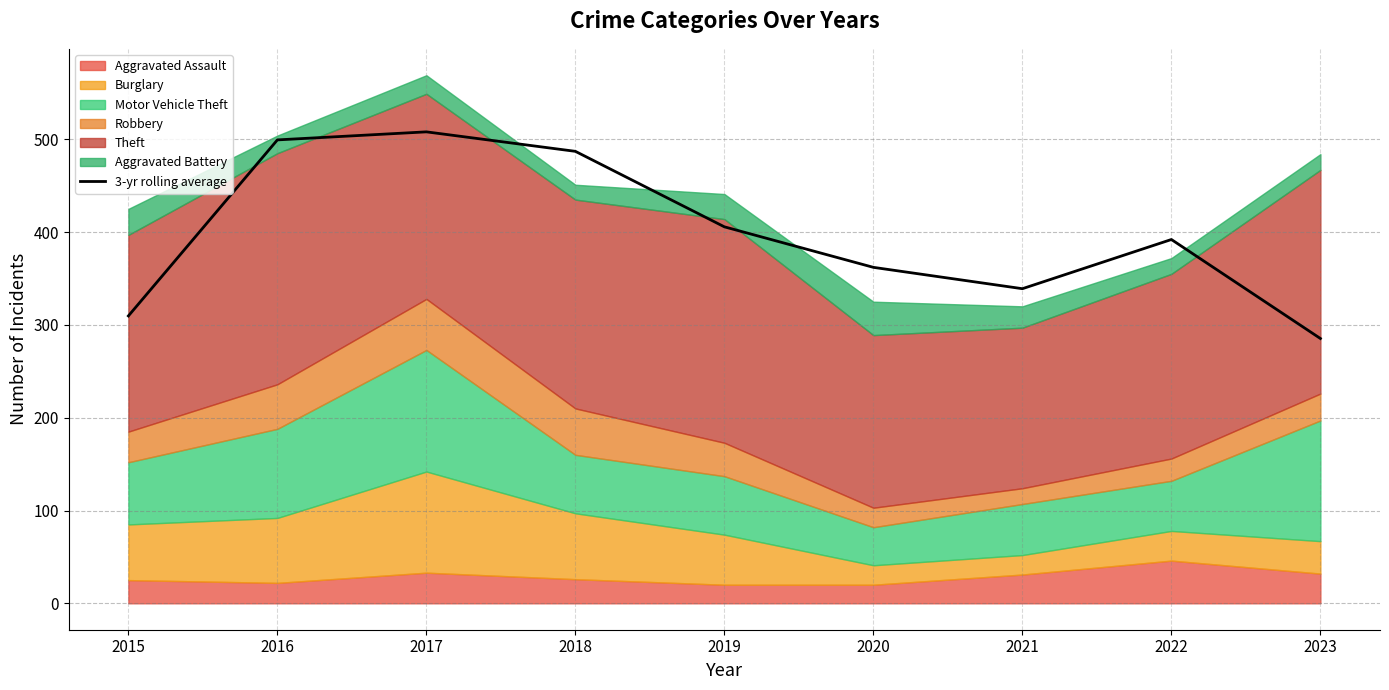

Where is the first local minimum?

2021